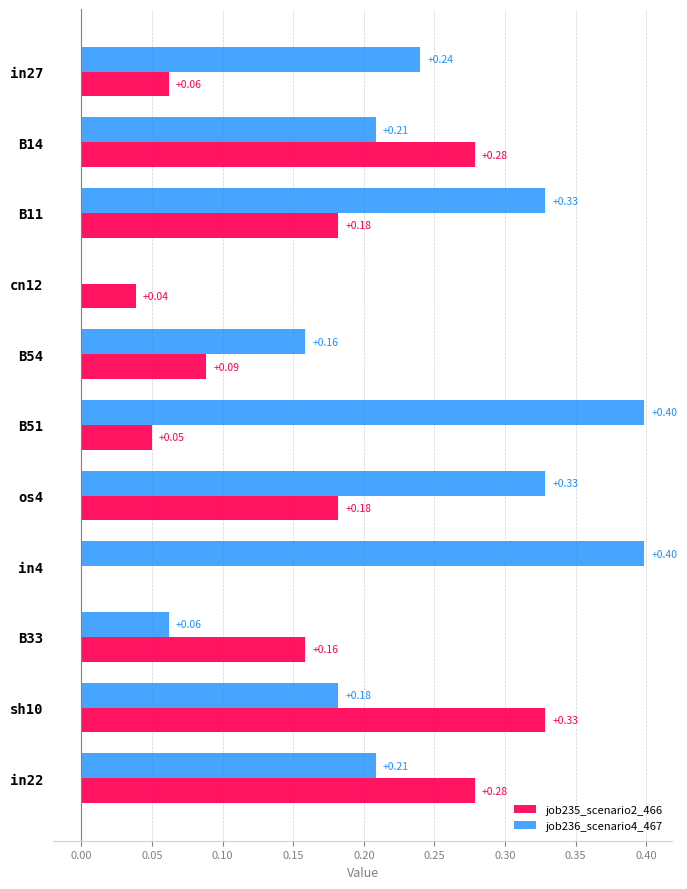

How many values in the job236_scenario4_467 series exceed 0?

10